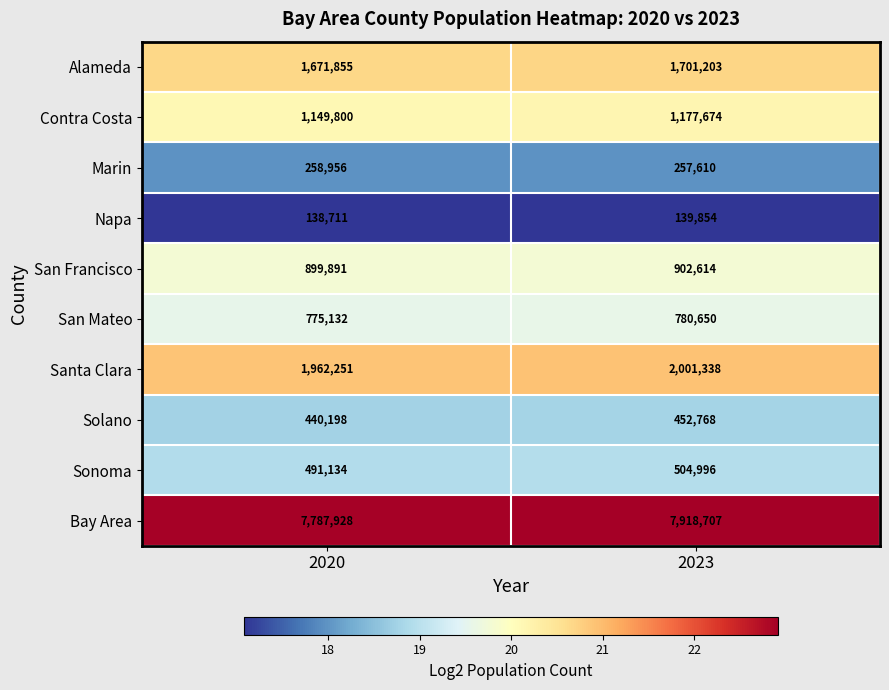

Reading left to right, list all the values displayed in this chart.

Alameda: 2020=1671855	2023=1701203
Contra Costa: 2020=1149800	2023=1177674
Marin: 2020=258956	2023=257610
Napa: 2020=138711	2023=139854
San Francisco: 2020=899891	2023=902614
San Mateo: 2020=775132	2023=780650
Santa Clara: 2020=1962251	2023=2001338
Solano: 2020=440198	2023=452768
Sonoma: 2020=491134	2023=504996
Bay Area: 2020=7787928	2023=7918707